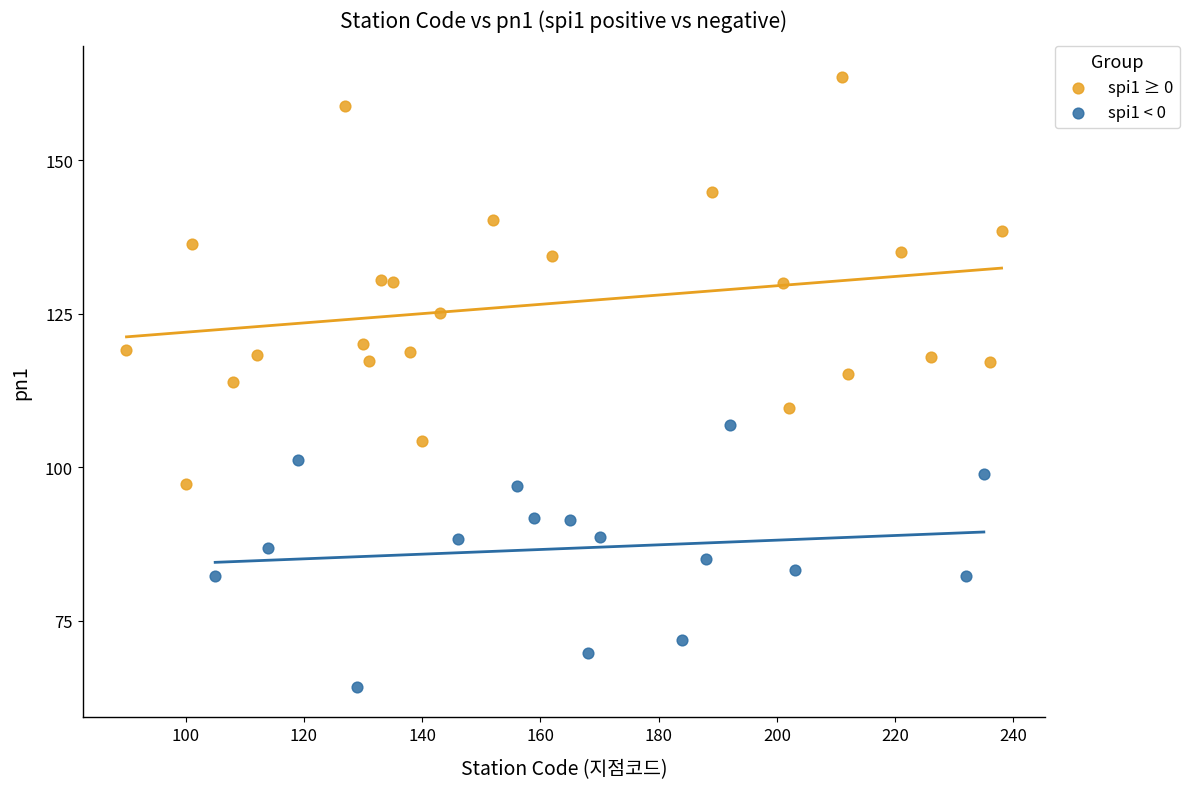

Which series reaches the maximum Y coordinate?

spi1 ≥ 0